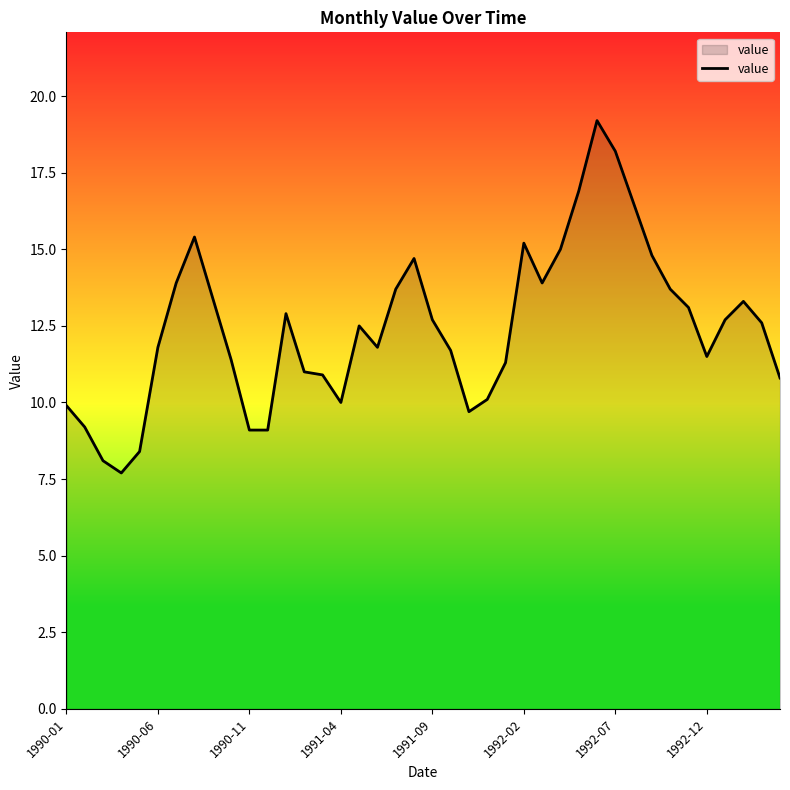

What is the minimum value shown in the chart?

7.7